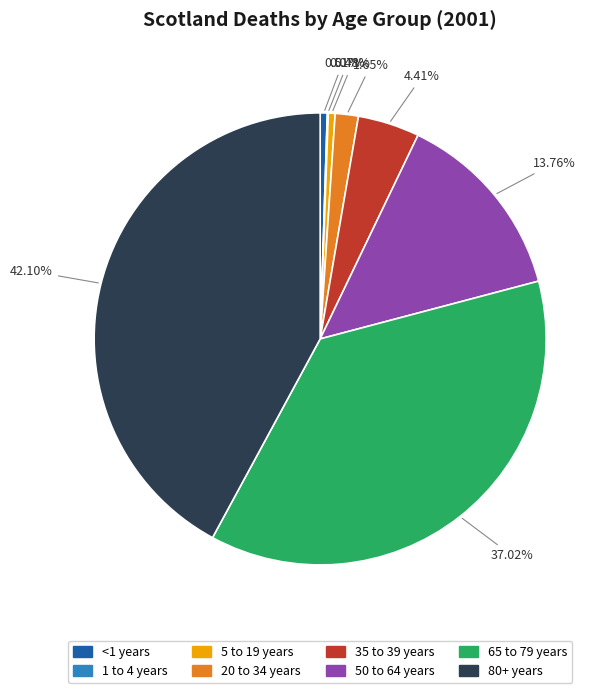

Is there any slice that represents more than half of the pie?

No